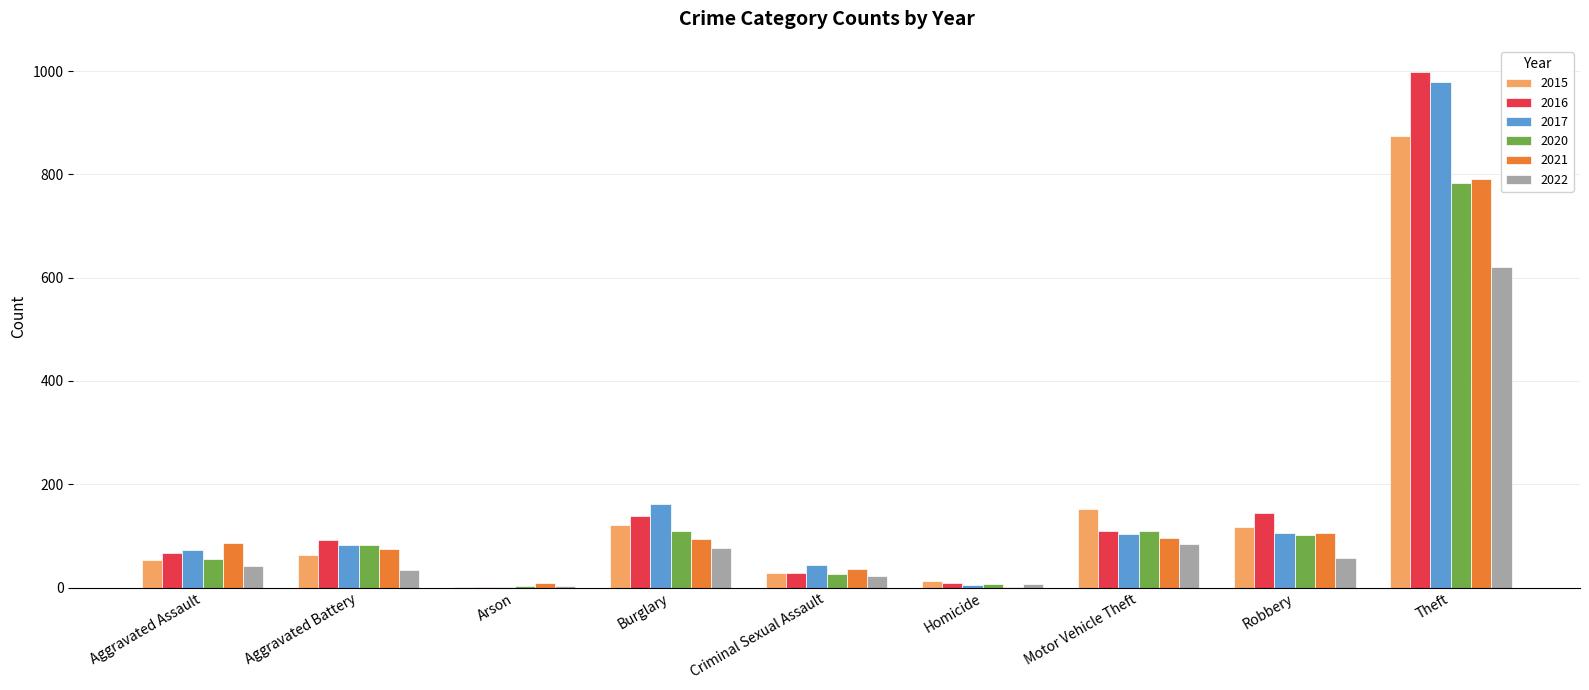

True or false: 2016 has a value of 999 at Theft.

True